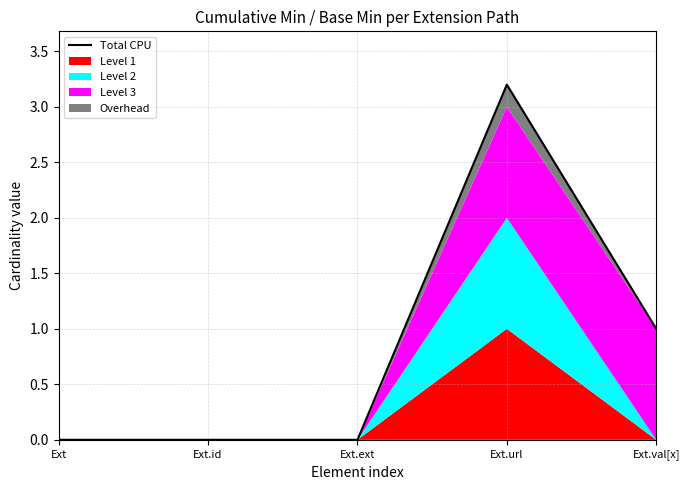

Count the number of values greater than 0.

2